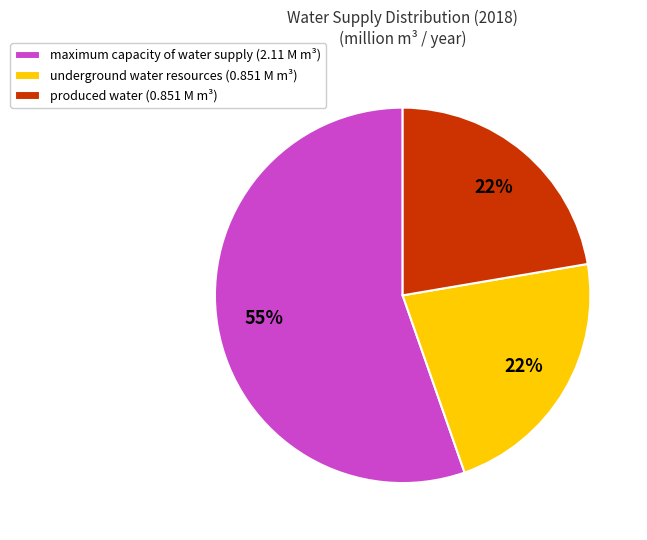

Combined, do produced water (0.851 M m³) and underground water resources (0.851 M m³) account for over 50%?

No